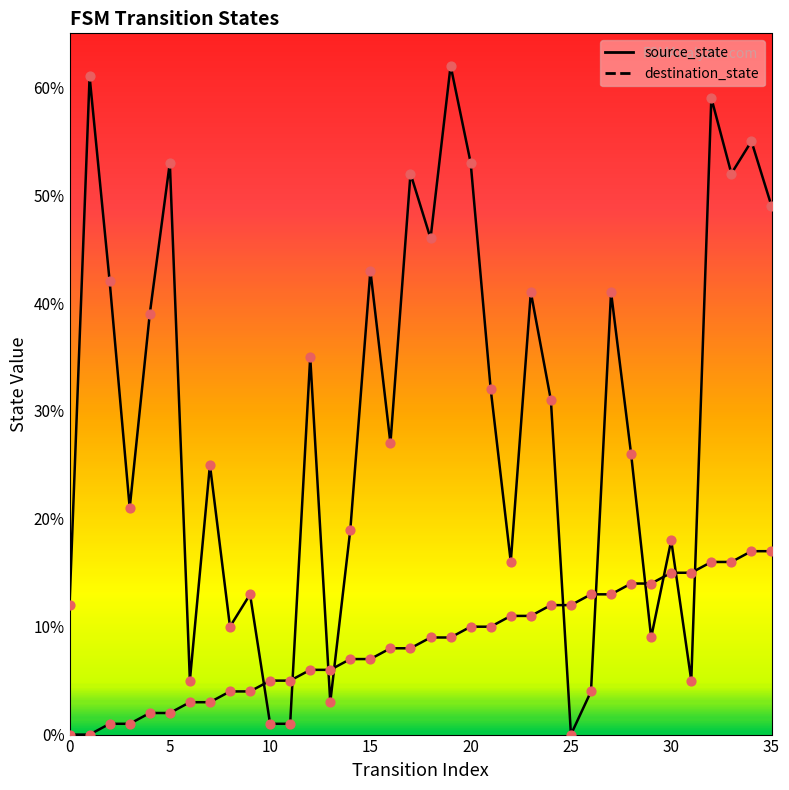

Which series has the widest spread of Y values?

destination_state